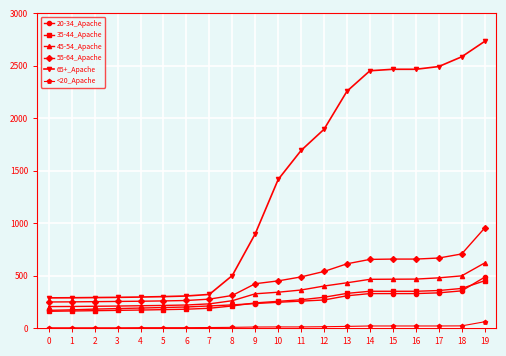

How many distinct data groups are displayed?

6